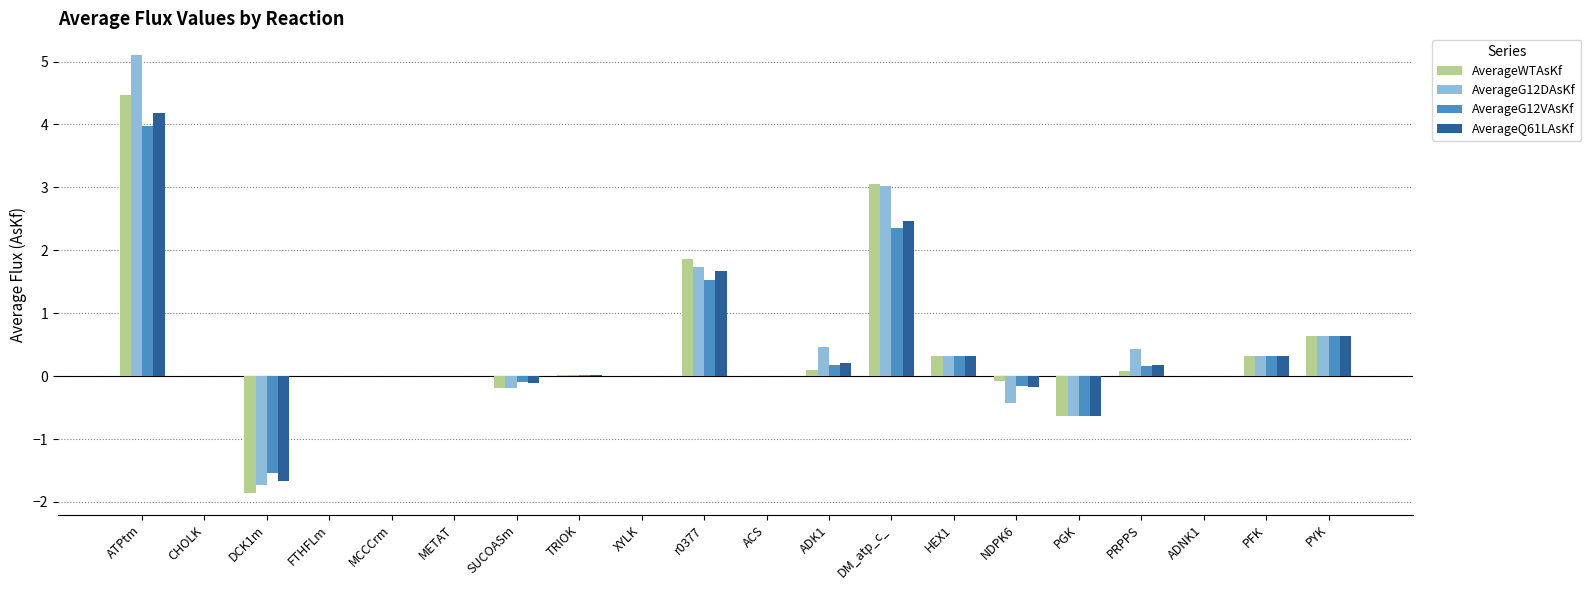

Which label corresponds to the largest value in the chart?

ATPtm